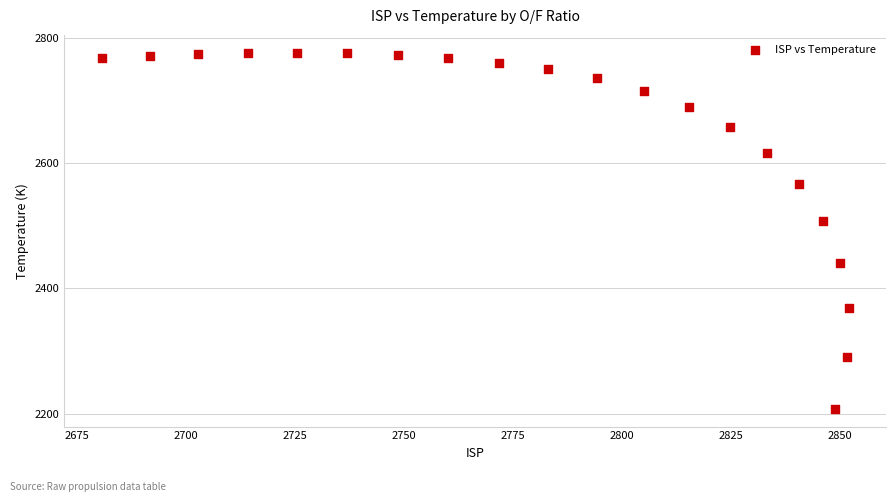

What Y value in the scatter plot is closest to 2492?

2507.8